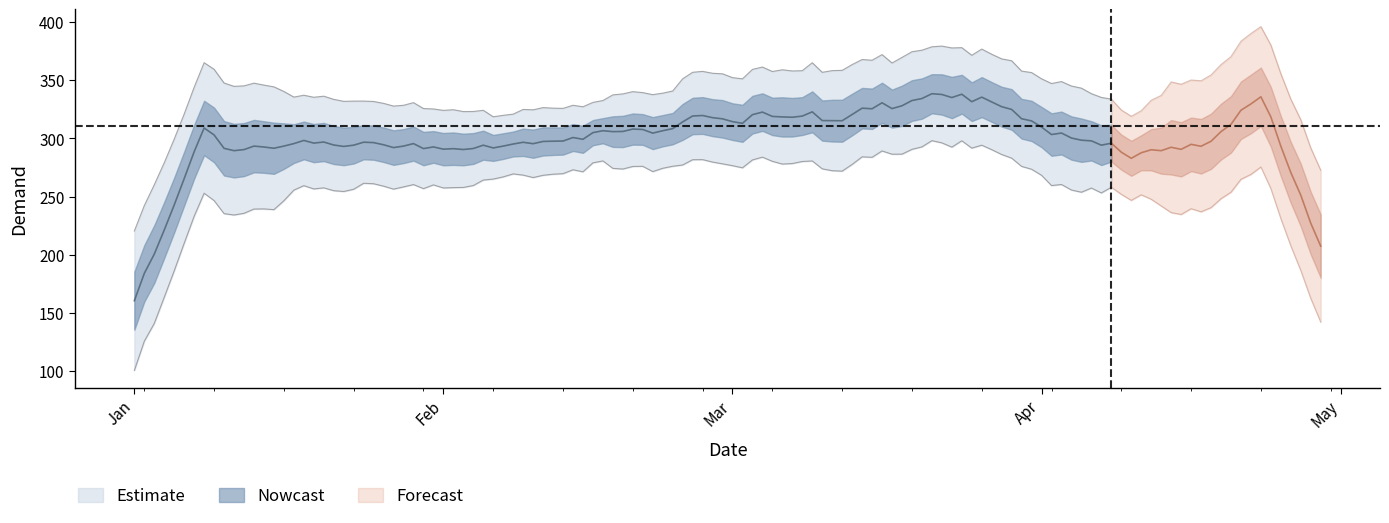

Rank the series by their average value, from highest to lowest.

Demand_outer_upper, Demand_upper, Demand_center, Demand_lower, Demand_outer_lower